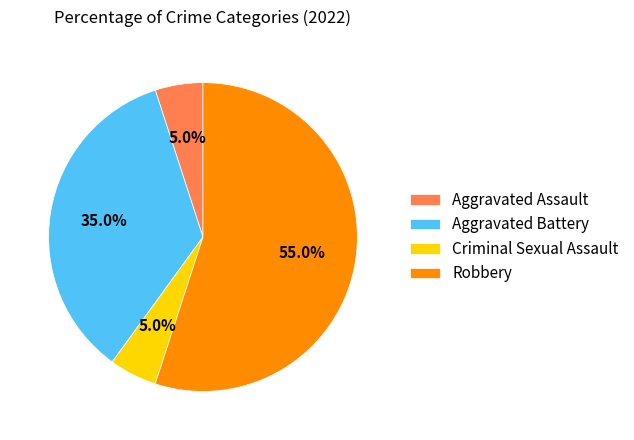

To the nearest percent, what is the combined percentage of Robbery and Criminal Sexual Assault?

60%